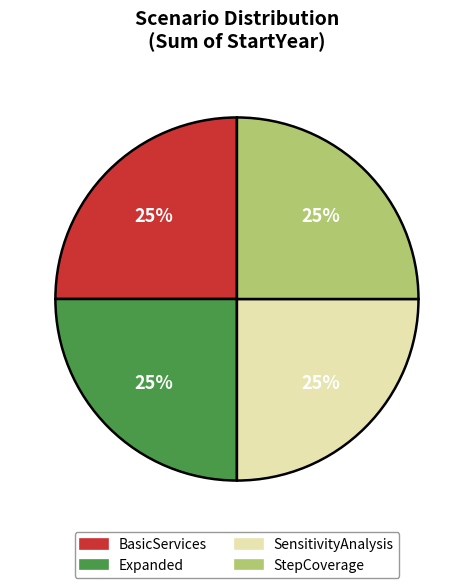

To the nearest percent, what is the average slice percentage?

25%